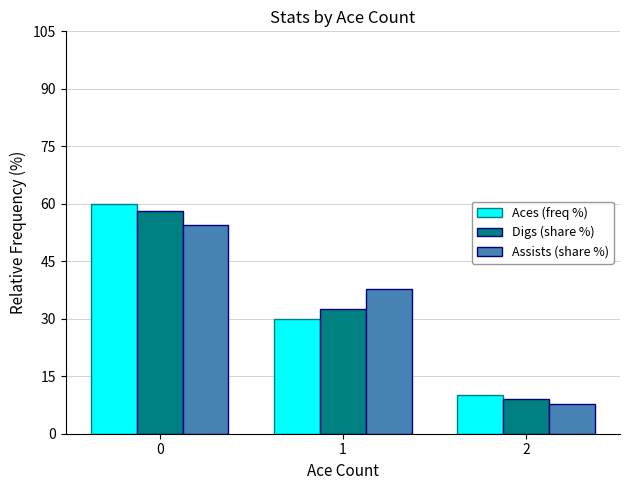

Reading left to right, list all the values displayed in this chart.

Aces (freq %): 60.0	30.0	10.0
Digs (share %): 58.2	32.6	9.1
Assists (share %): 54.4	37.9	7.8